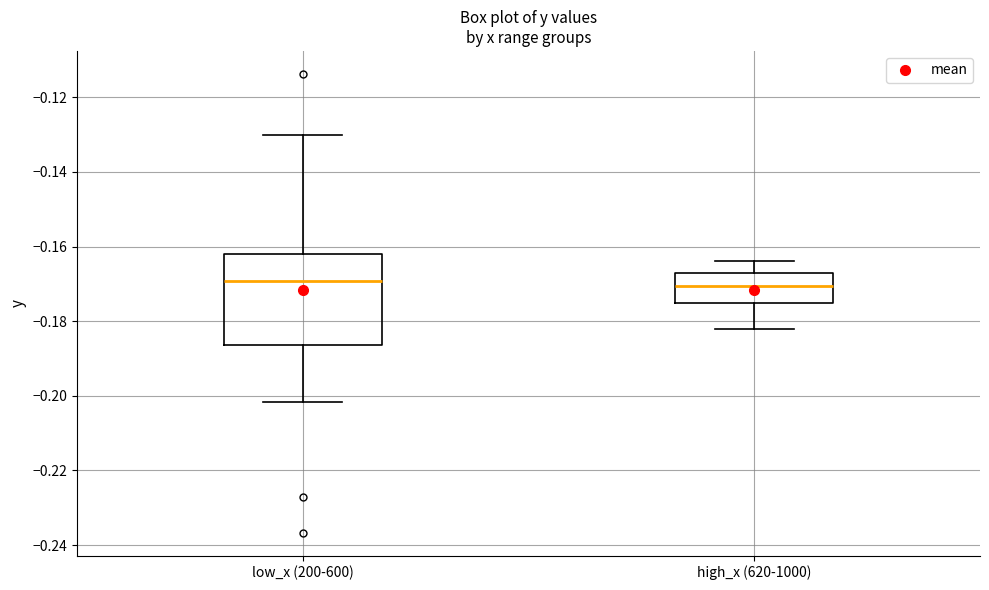

Which box is the tallest, from its lower edge to its upper edge?

low_x (200-600)